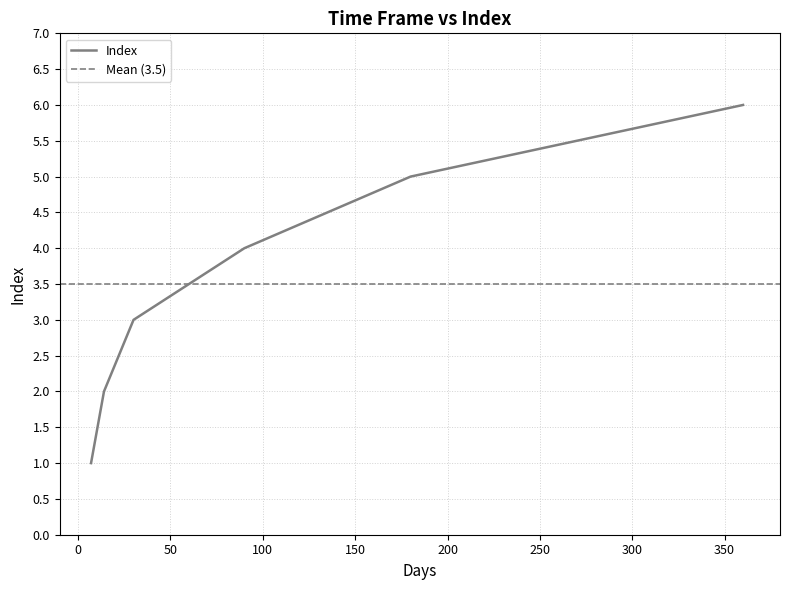

What is the sum of the values at 360 and 90?

10